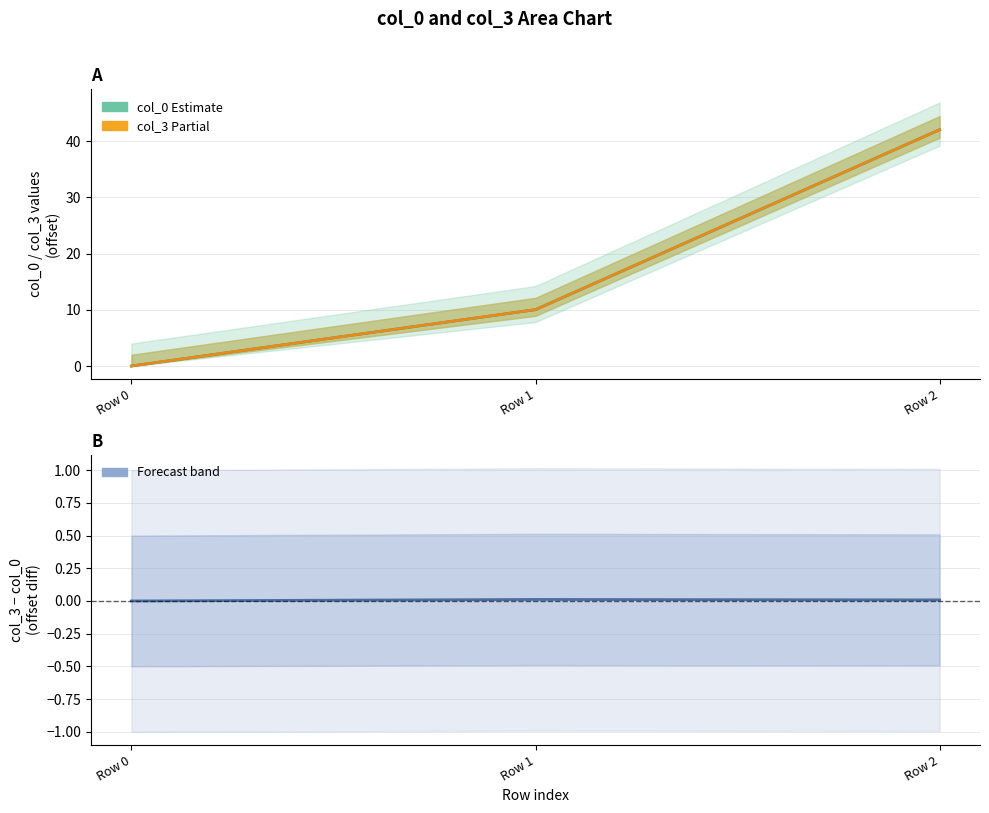

What is the difference between the col_0 (Estimate) values at Row 2 and Row 0?

42.0